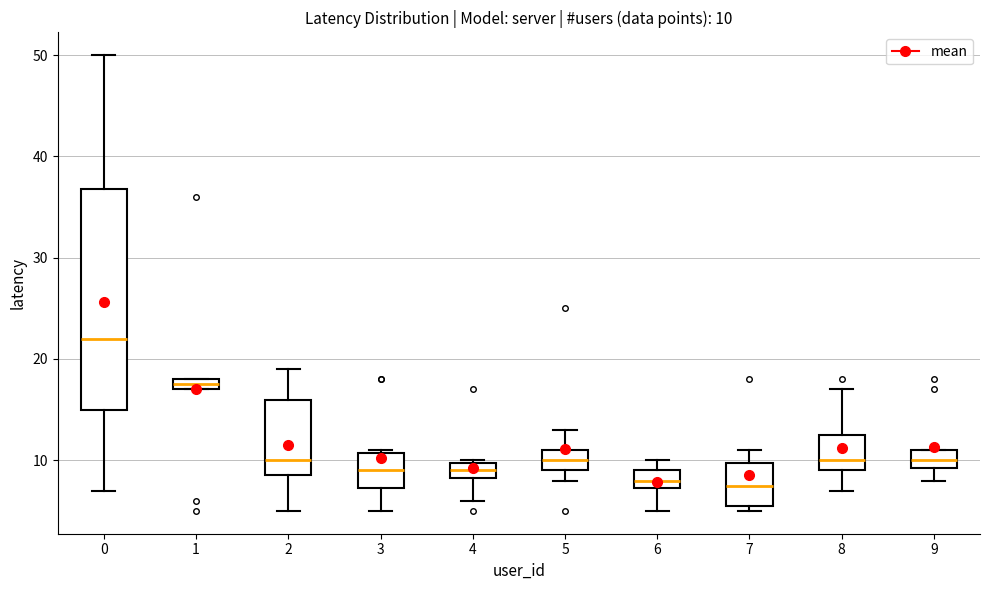

Which box is the tallest, from its lower edge to its upper edge?

0